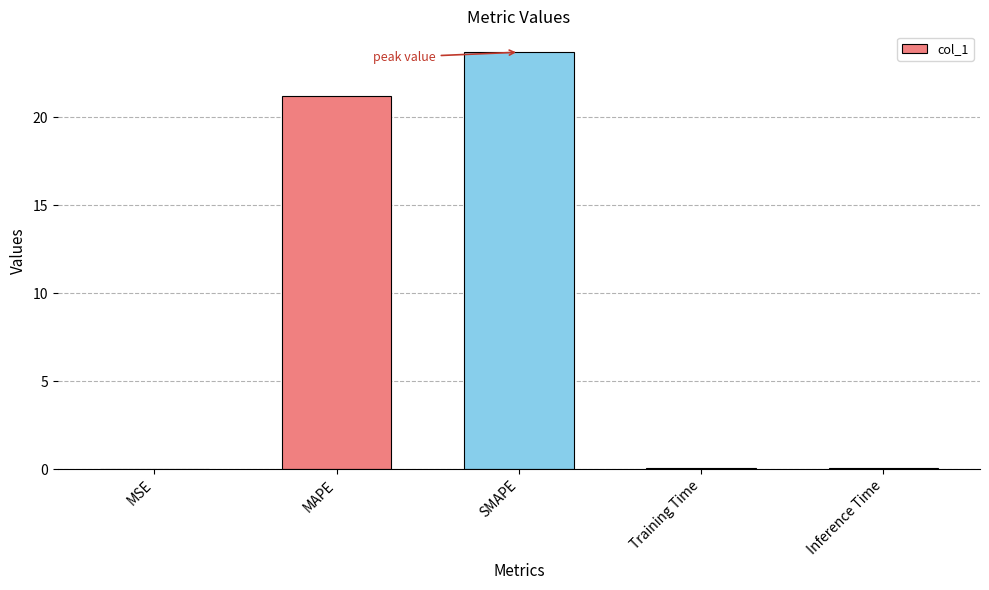

At which label is the value closest to 11?

MAPE